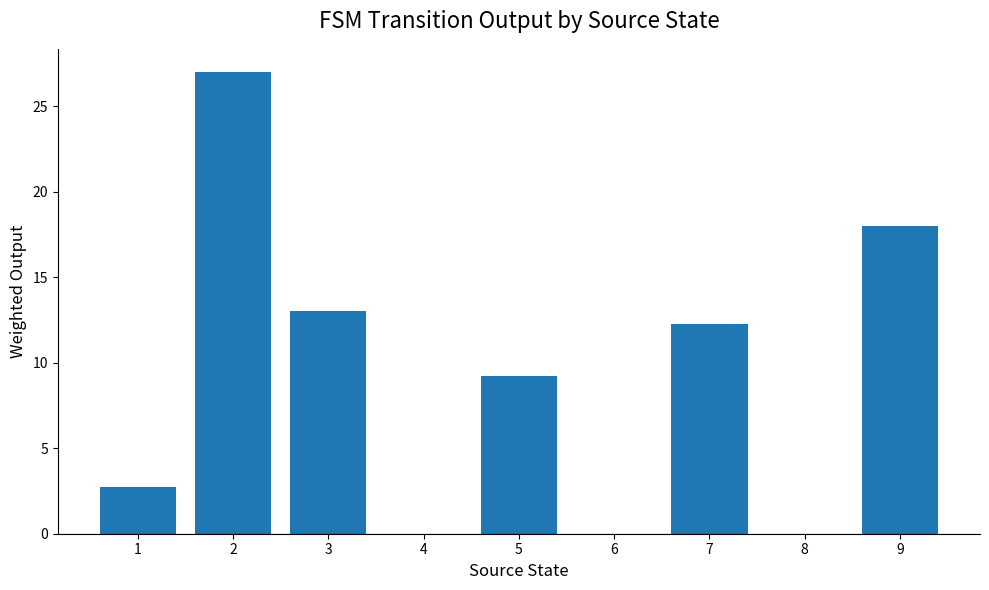

Which has a higher value, 6 or 5?

5